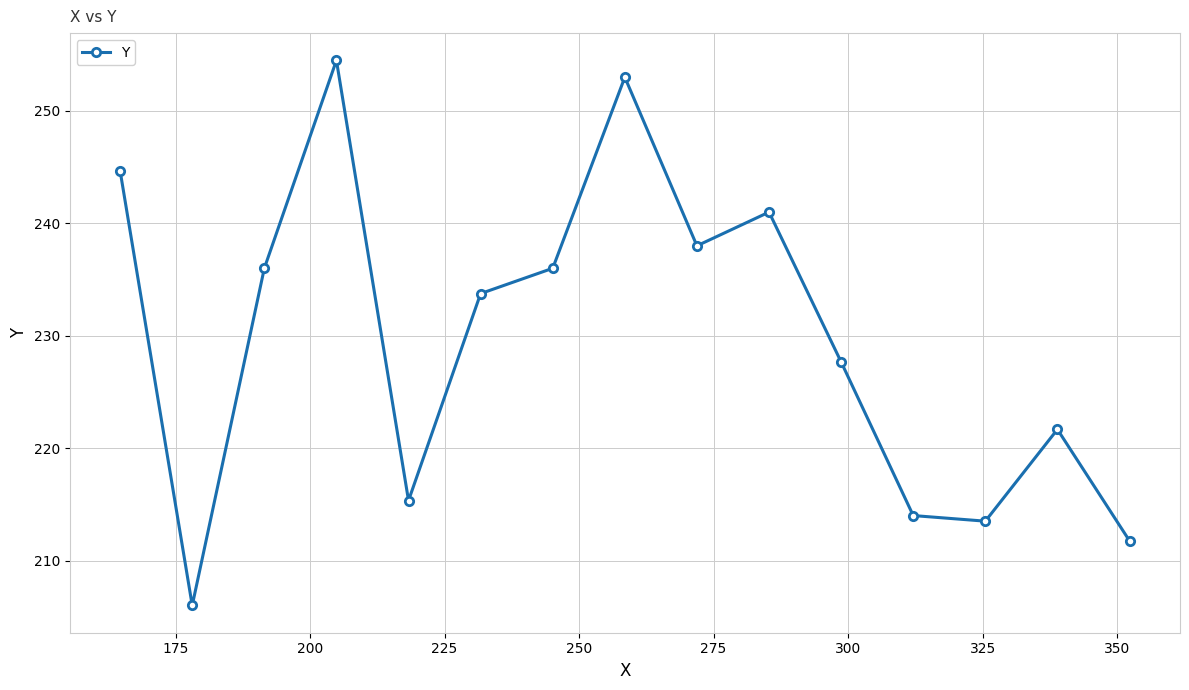

How many lines are shown in the chart?

1